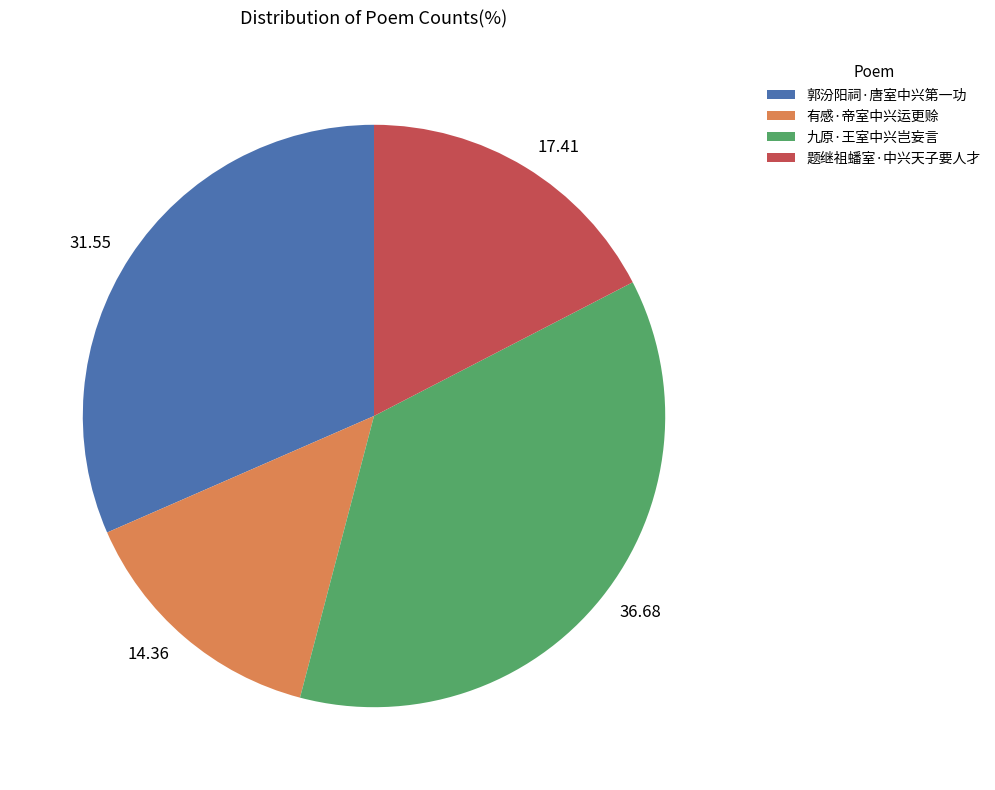

Is 题继祖蟠室·中兴天子要人才 the majority of the pie?

No